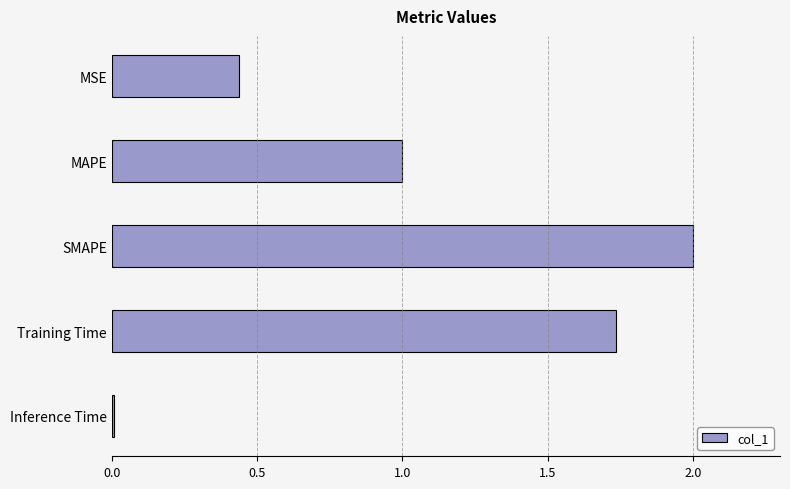

What is the value of the 3rd bar from the top?

2.0